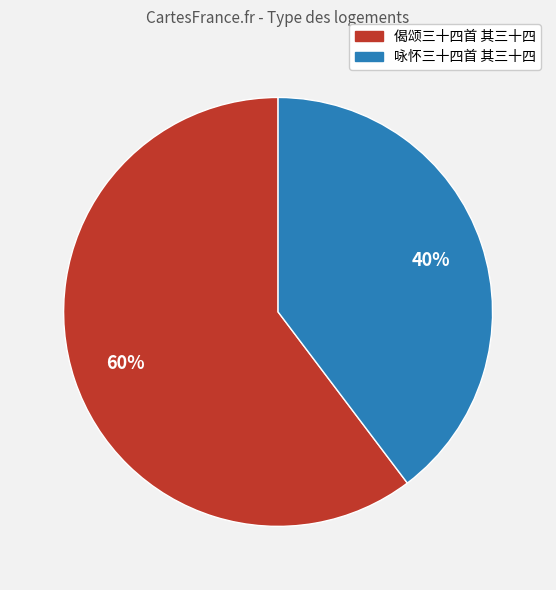

To the nearest percent, what is the combined percentage of 偈颂三十四首 其三十四 and 咏怀三十四首 其三十四?

100%